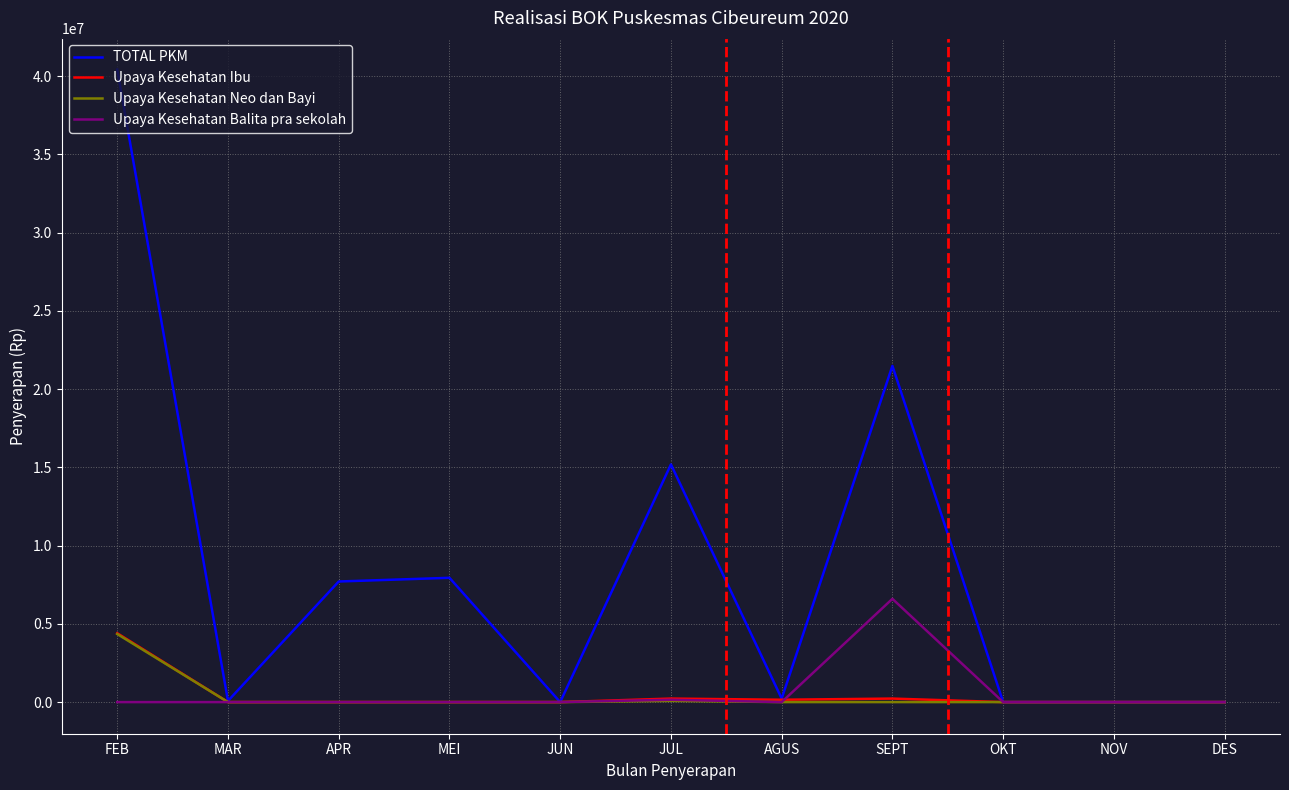

Is it true that Upaya Kesehatan Balita pra sekolah equals -4289862 at MAR?

False